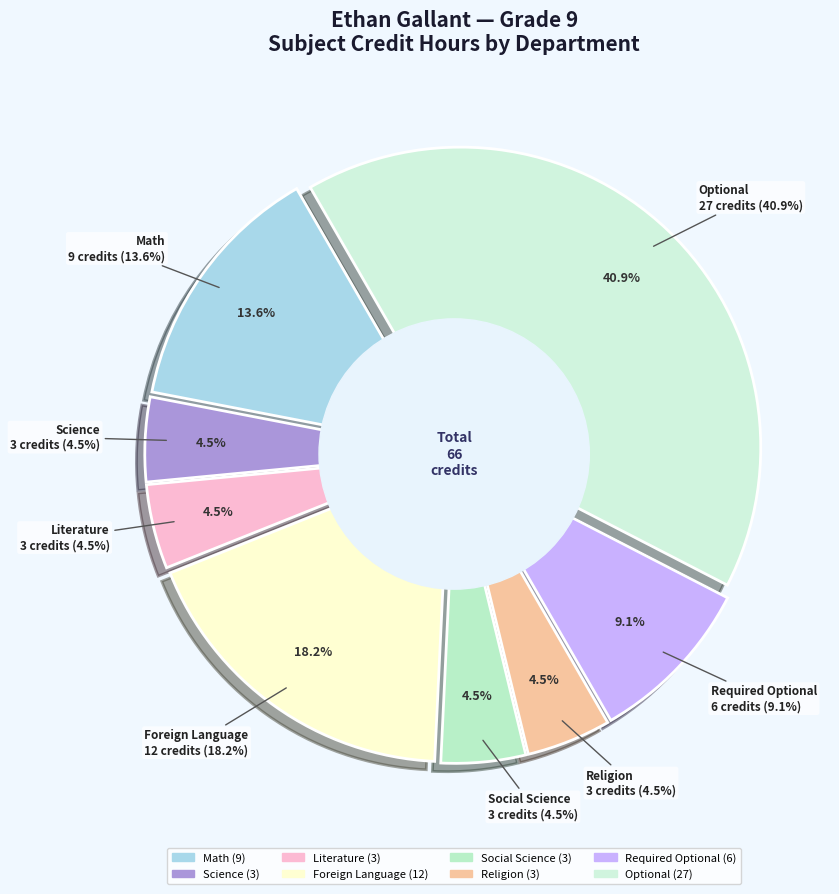

Is it true that Science is 5% of the pie?

True